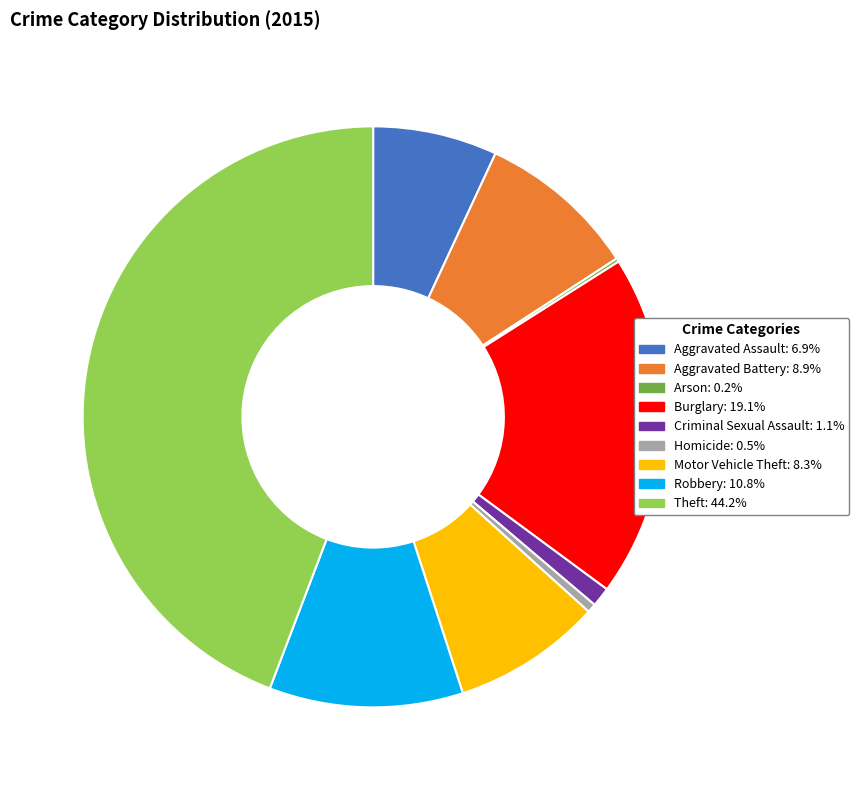

What is the largest slice in the pie chart?

Theft